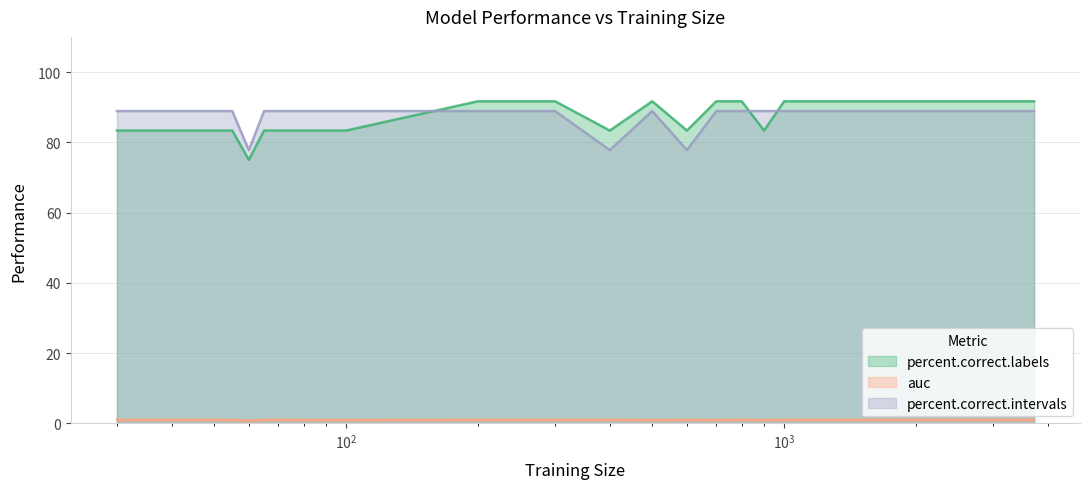

Does the chart display data point markers on the line(s)?

No